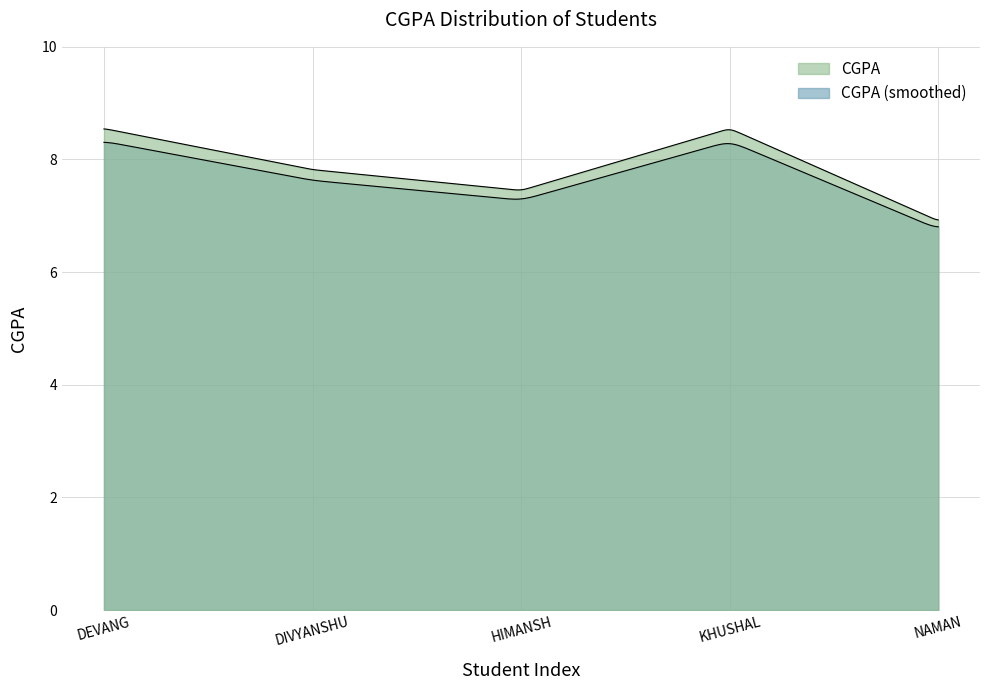

How many values exceed 7?

4